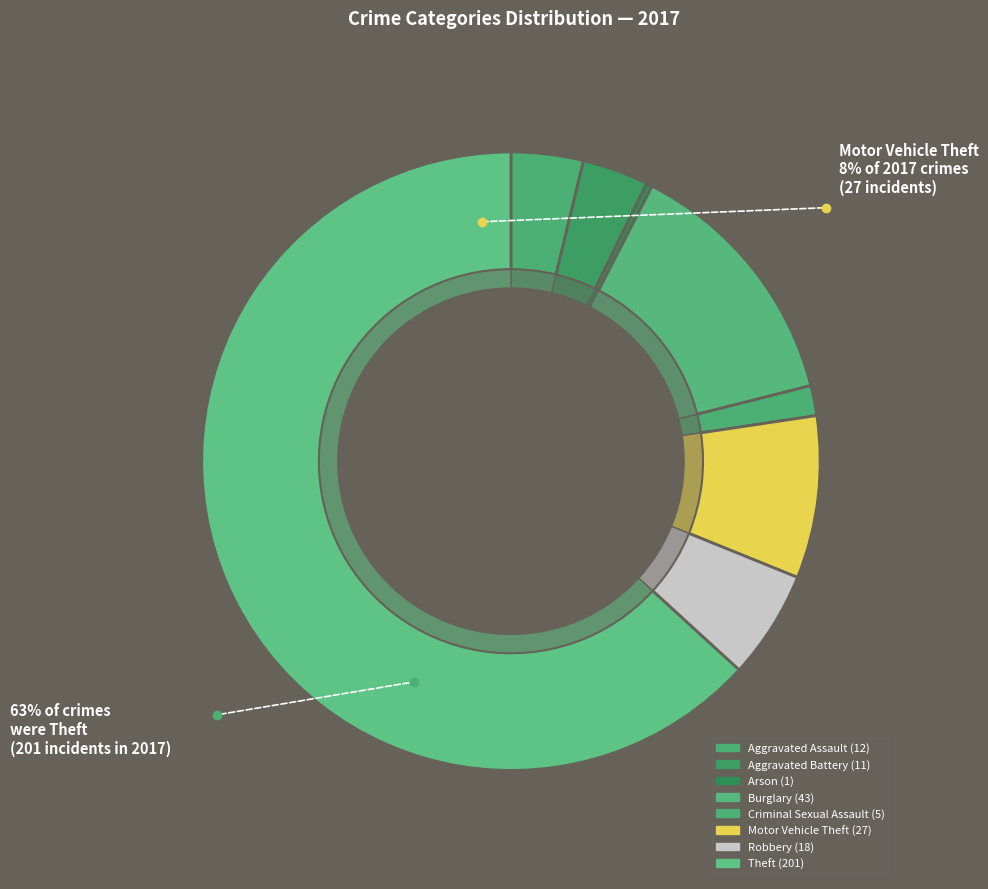

What percentage do Criminal Sexual Assault and Robbery together represent?

7.2%